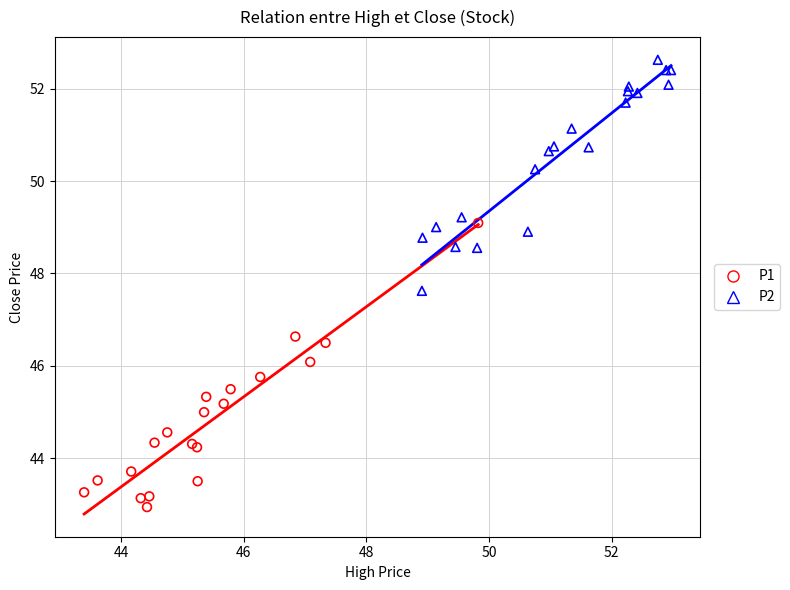

Which series reaches the maximum Y coordinate?

P2